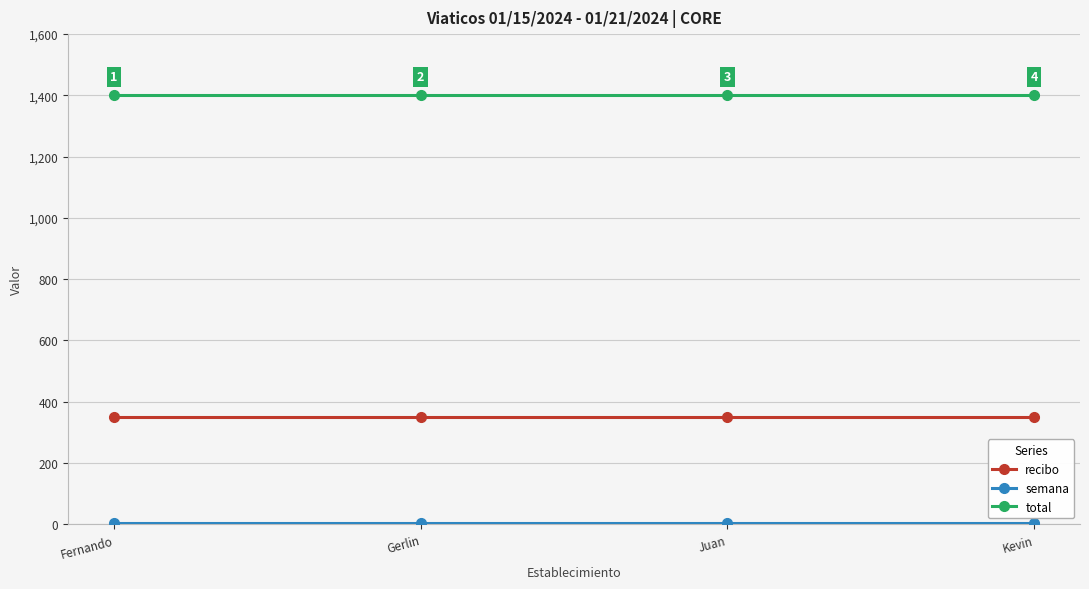

How many data points does each series have?

4